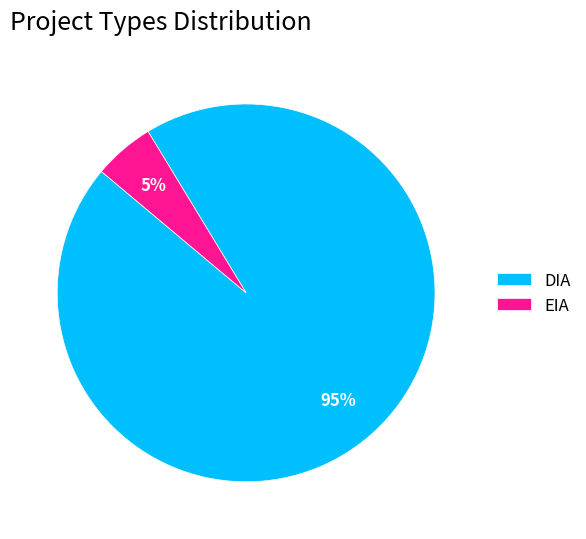

Which has a higher value, EIA or DIA?

DIA